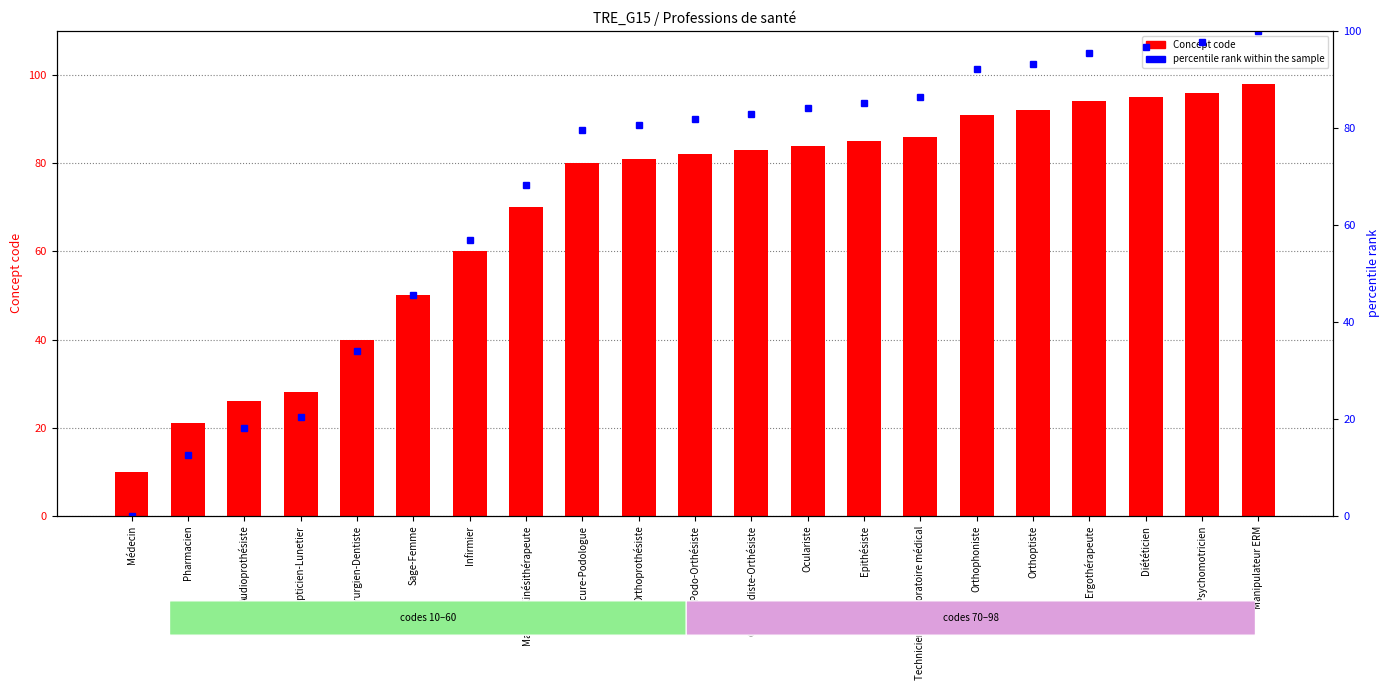

How many values in the percentile rank within the sample series are below 81?

10